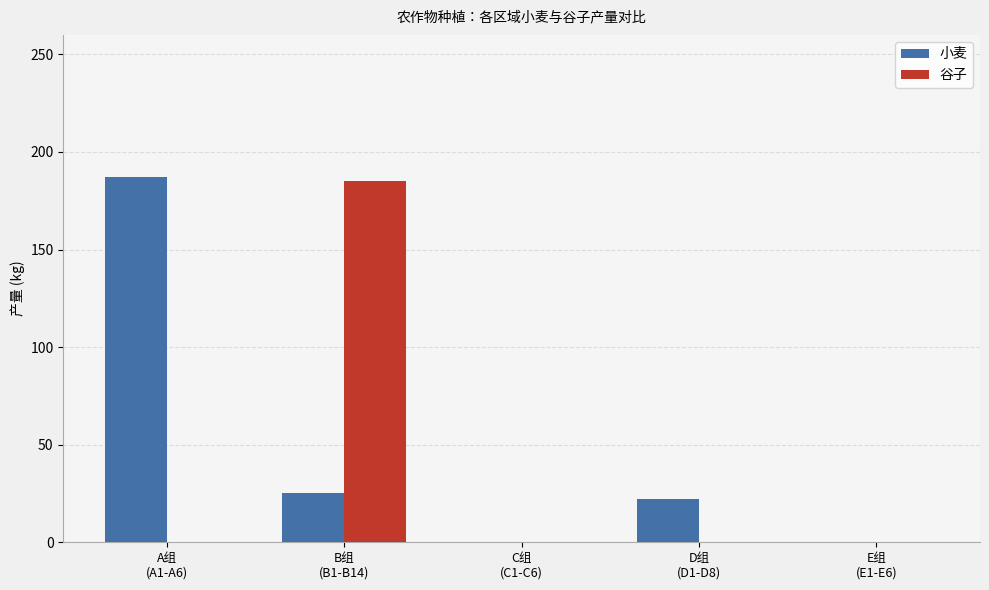

Reading left to right, extract all data points from this chart.

小麦: 187	25	0	22	0
谷子: 0	185	0	0	0